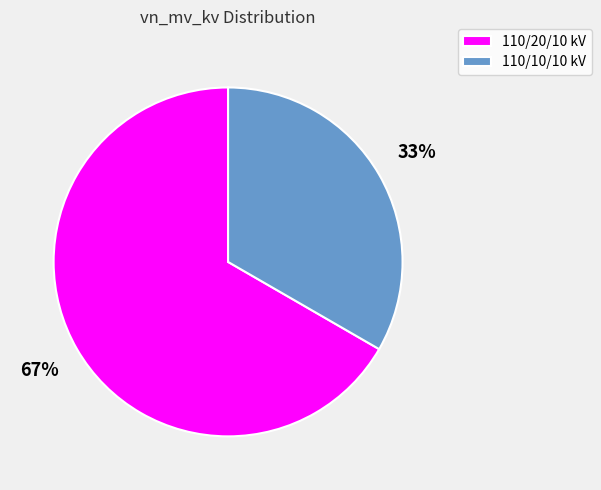

Which category has the smallest portion of the pie?

110/10/10 kV